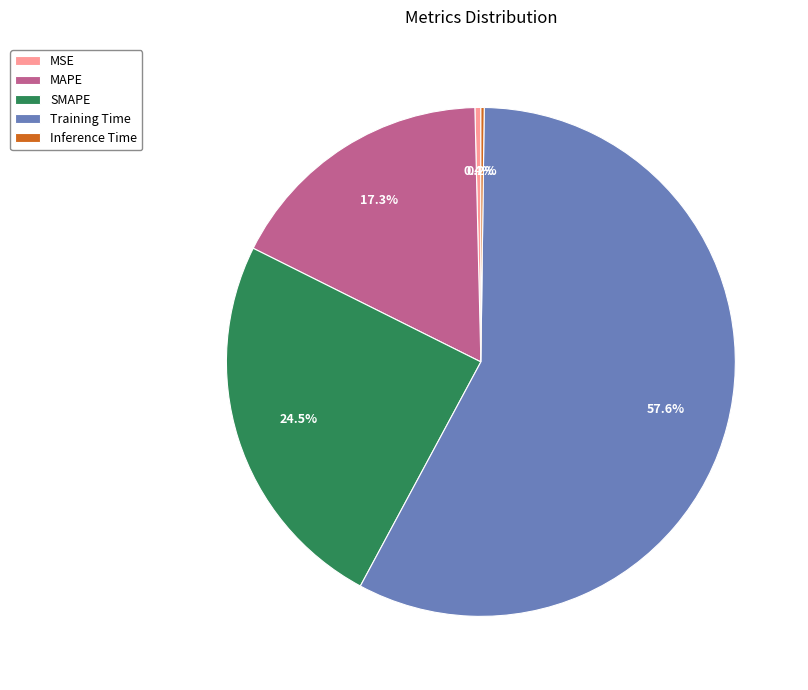

Is there any slice that represents more than half of the pie?

Yes